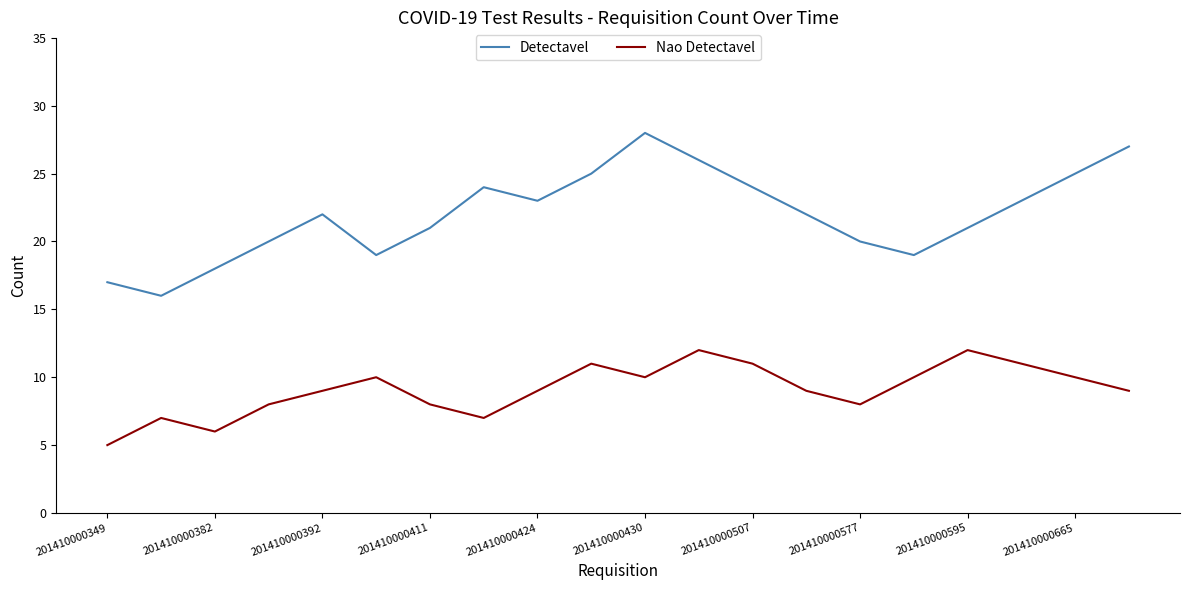

Rank the series by their maximum value, from highest to lowest.

Detectavel, Nao Detectavel